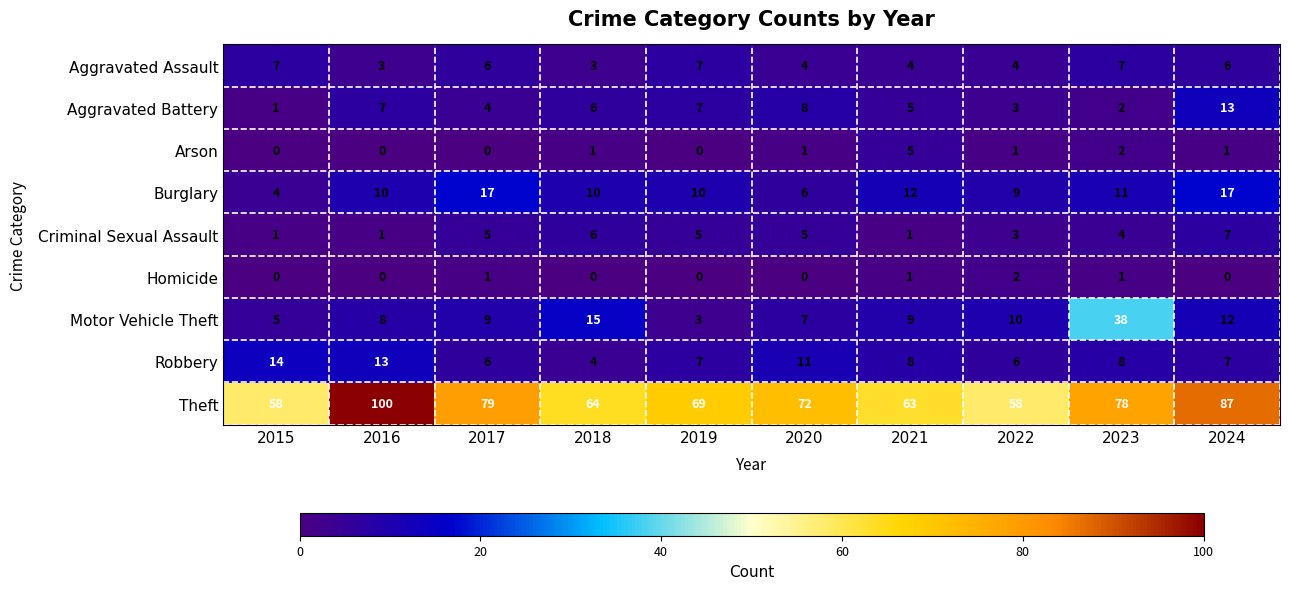

What is the approximate value of Criminal Sexual Assault at 2019?

5